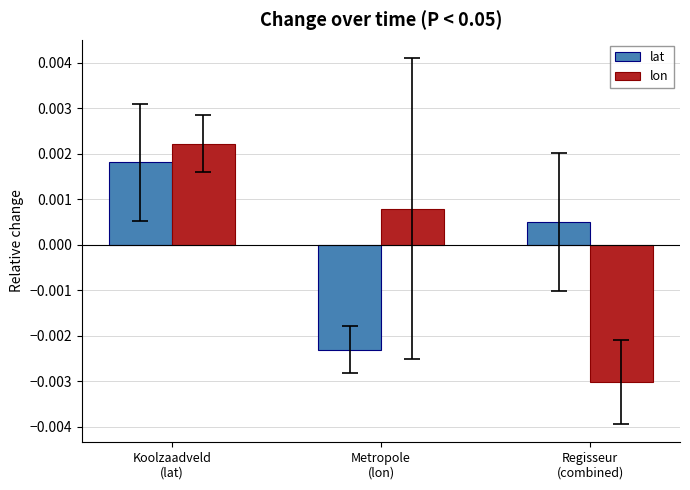

List the labels in order of lat value, largest first.

Koolzaadveld
(lat), Regisseur
(combined), Metropole
(lon)